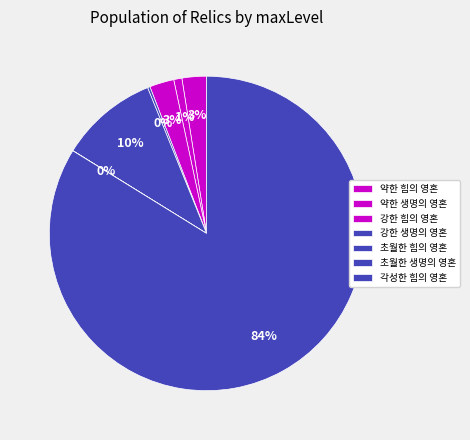

What is the change in value from 약한 생명의 영혼 to 강한 힘의 영혼?

+2000000